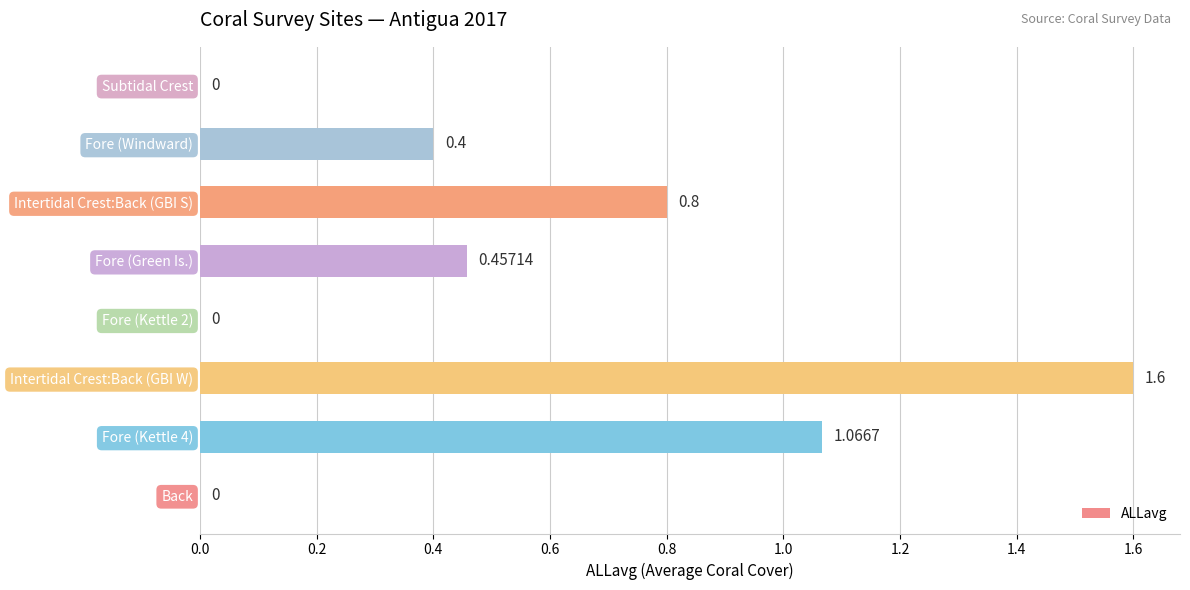

Which has a higher value, Fore (Kettle 2) or Fore (Green Is.)?

Fore (Green Is.)